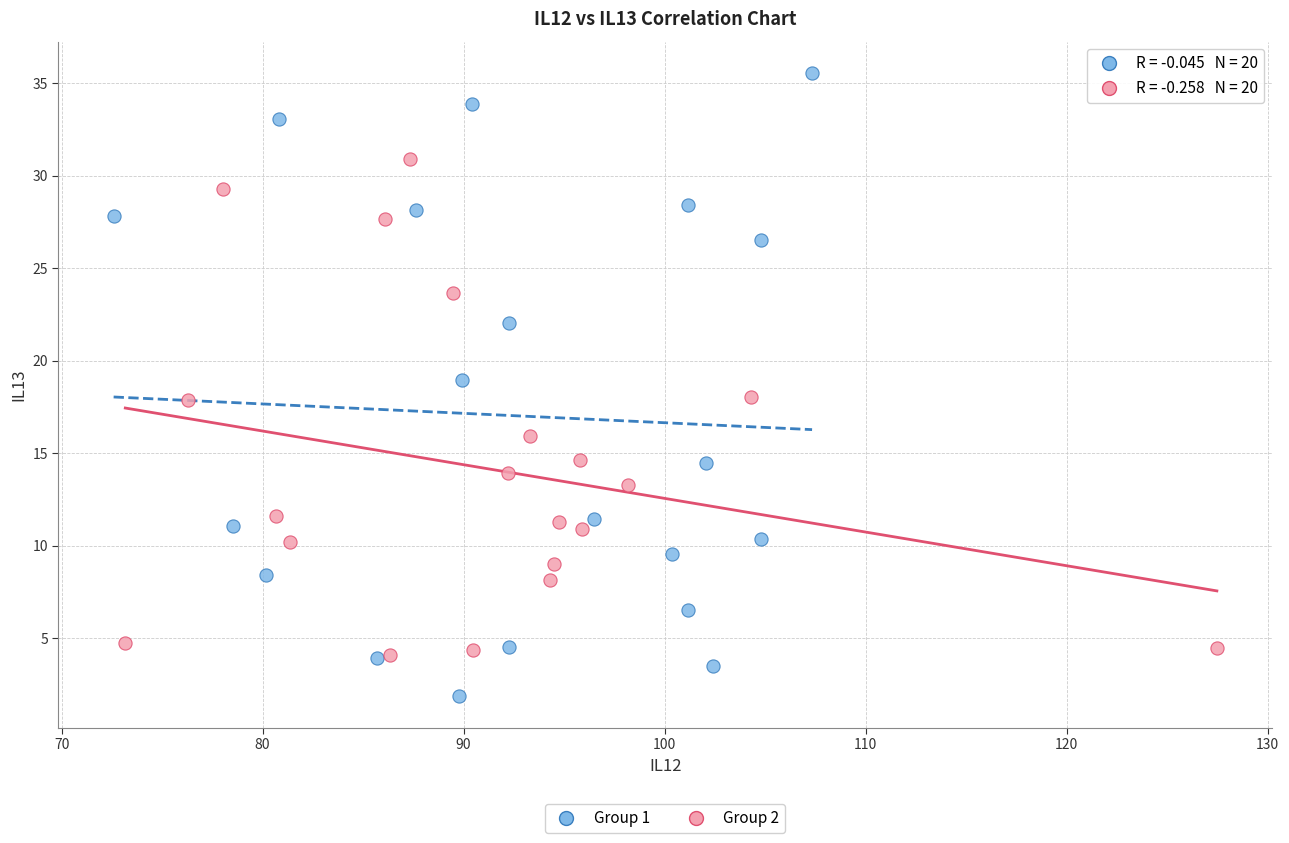

What are all the series names shown in the legend?

Group 1, Group 2